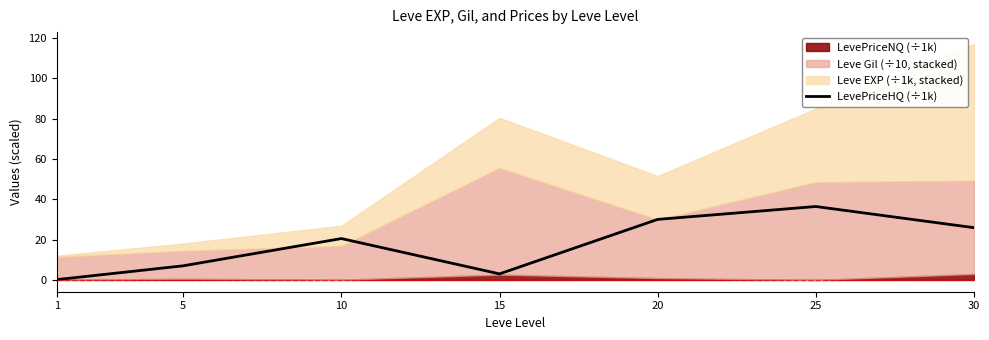

What is the sum of the values at 15 and 5?

10.0